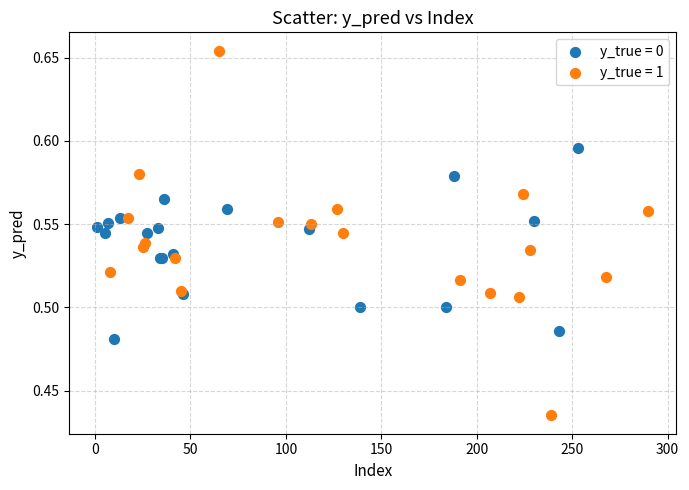

Which series reaches the minimum Y coordinate?

y_true = 1